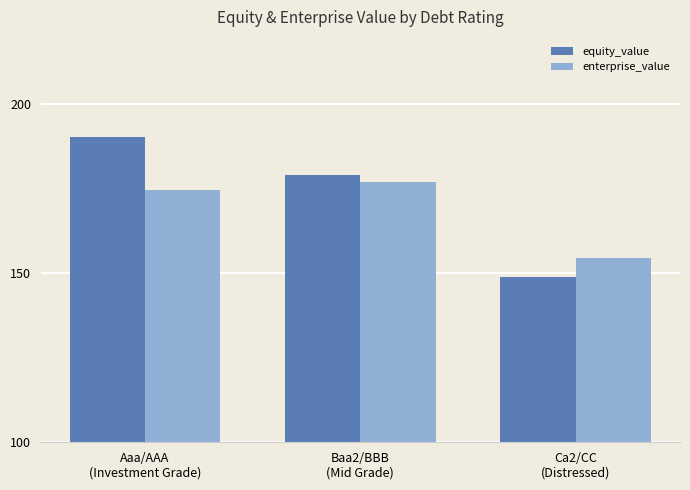

Reading left to right, transcribe all the data shown in this chart.

equity_value: 190.2	179.1	148.8
enterprise_value: 174.8	177.1	154.5